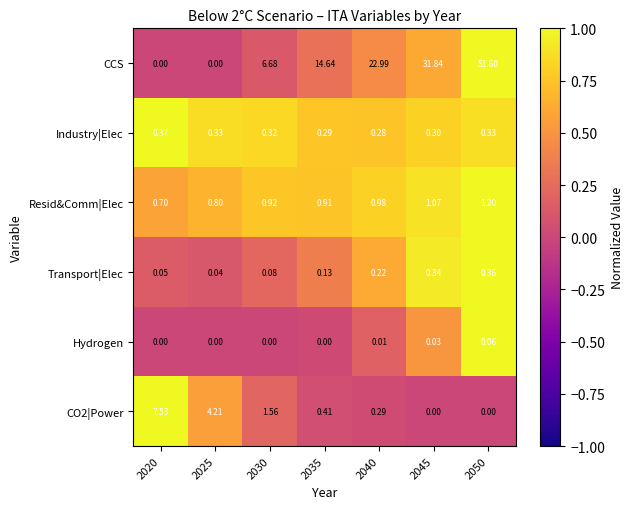

Between 2025 and 2050, which series saw the biggest shift?

CCS